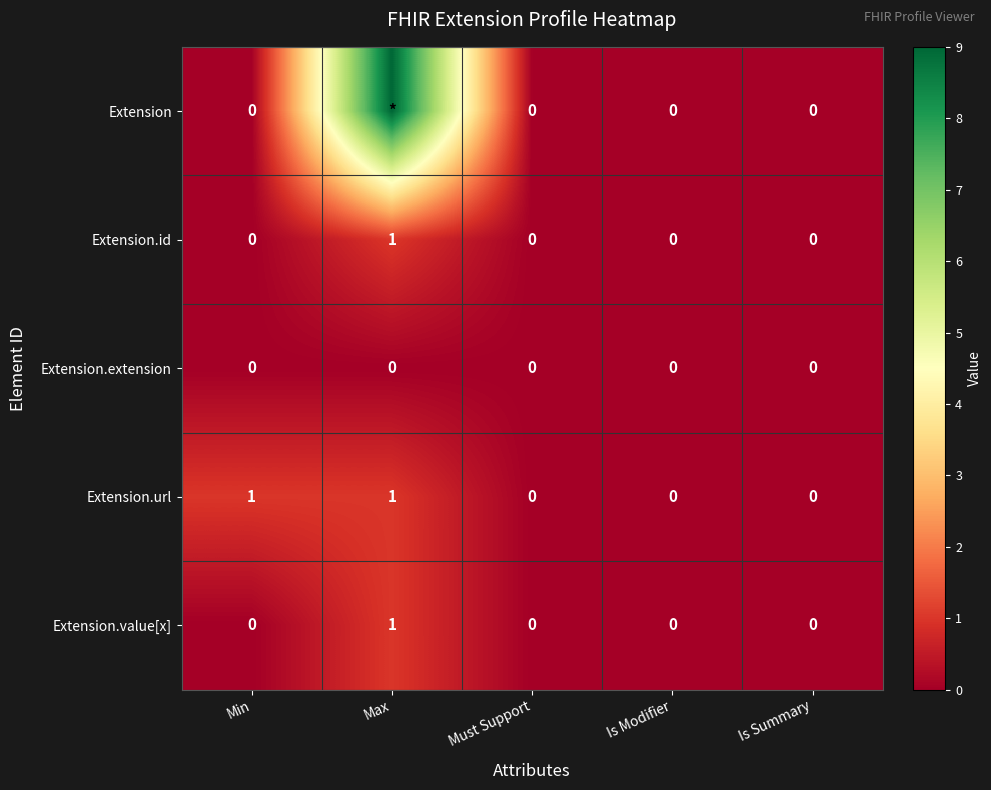

What value does the Extension.id series have at Max?

1